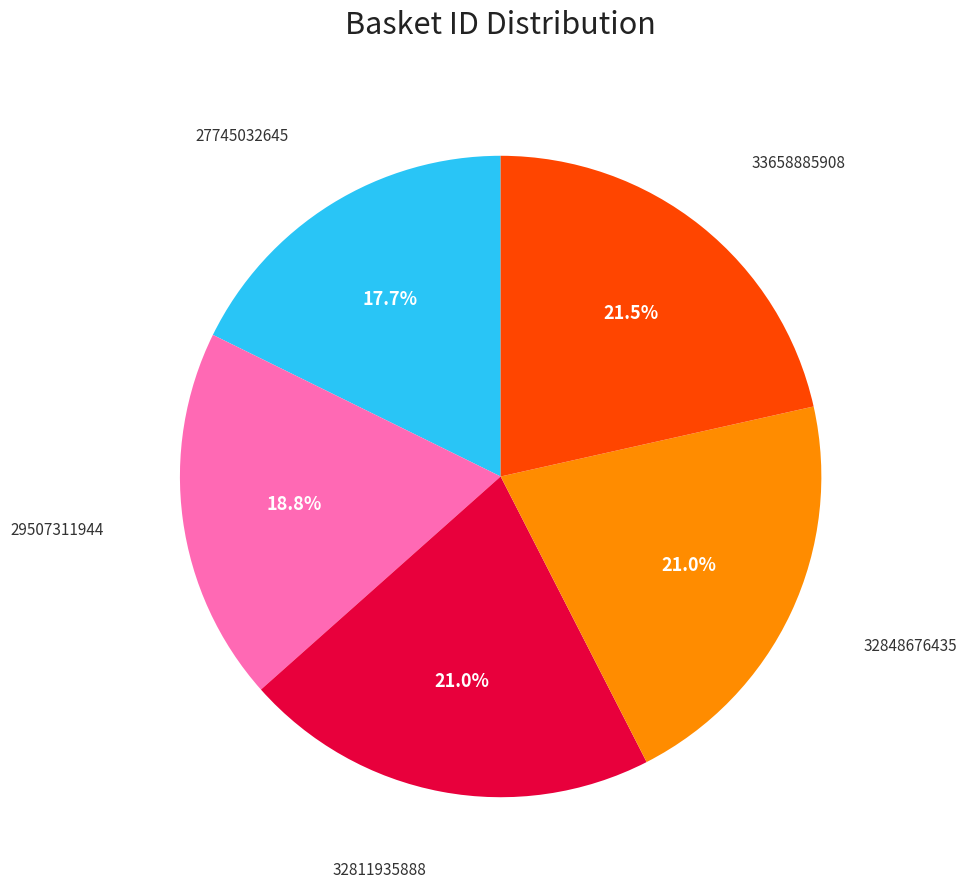

Is there a majority slice in this chart?

No